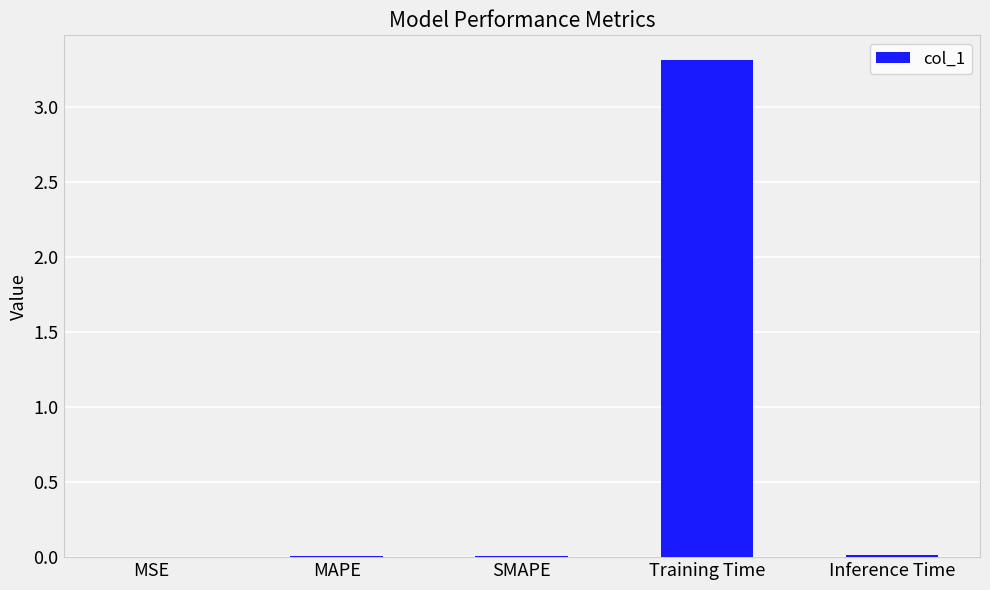

Is it true that the value at SMAPE is 0.0?

True